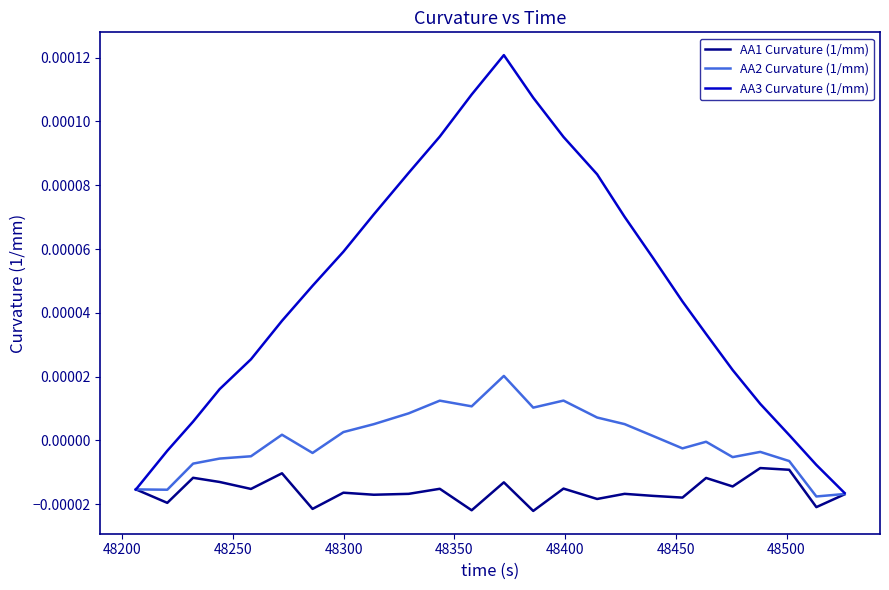

What are all the series names shown in the legend?

AA1 Curvature (1/mm), AA2 Curvature (1/mm), AA3 Curvature (1/mm)